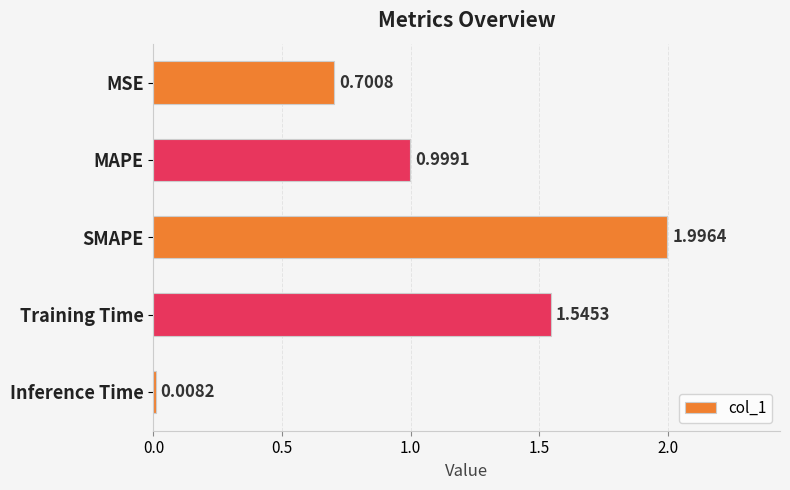

Which label corresponds to the largest value in the chart?

SMAPE